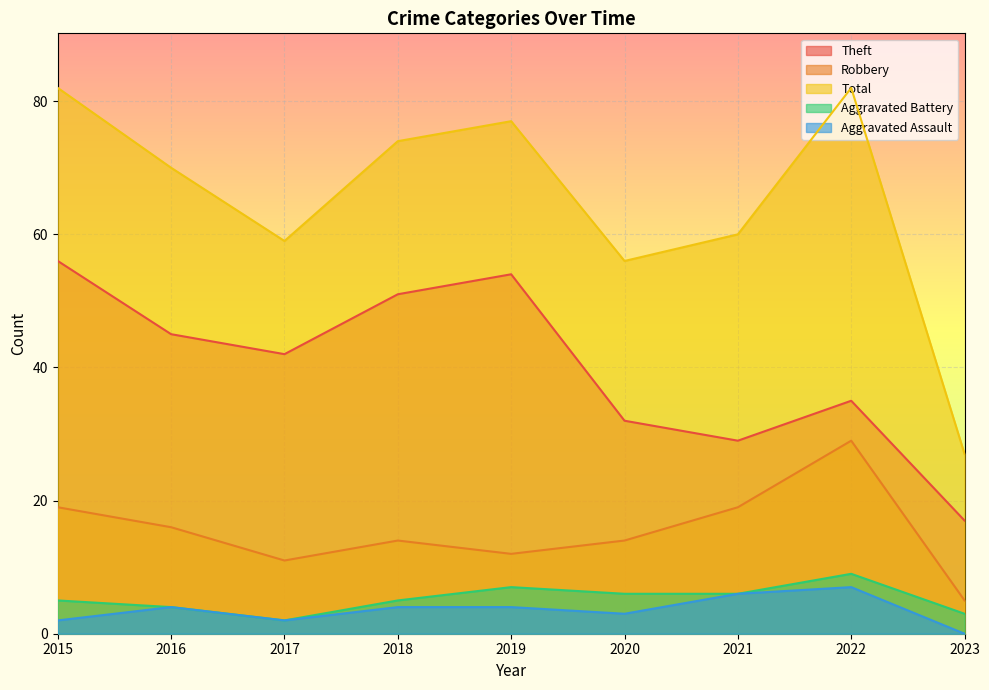

What is the sum of all Aggravated Battery values?

47